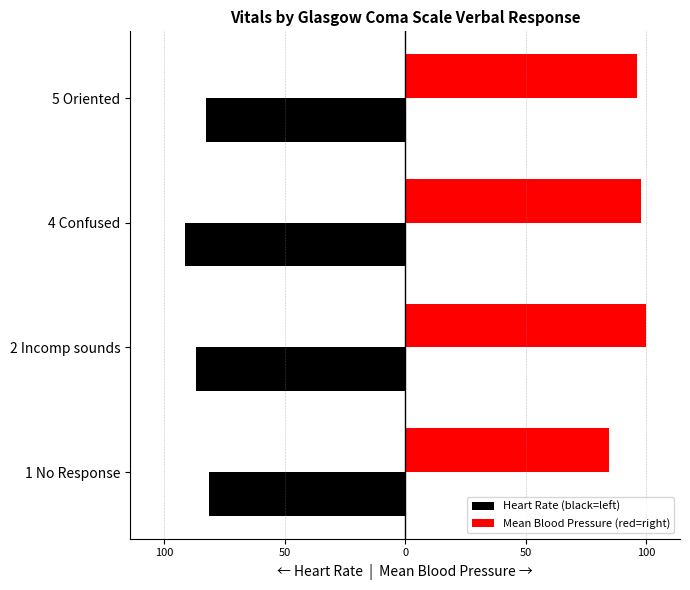

What are all the series names shown in the legend?

Heart Rate (black=left), Mean Blood Pressure (red=right)